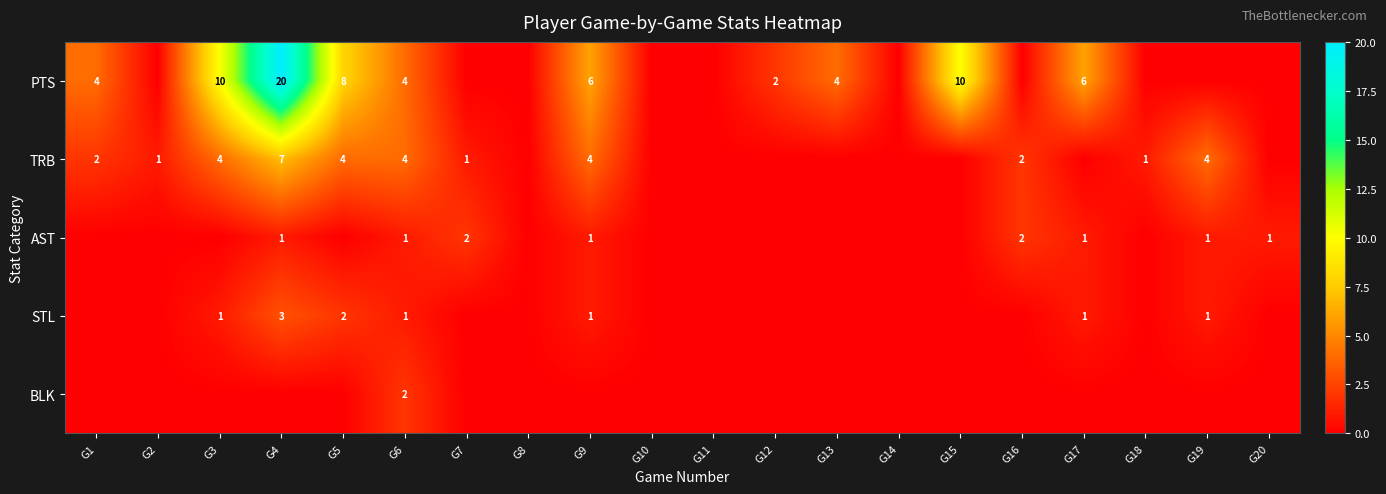

True or false: PTS has a value of 4 at G1.

True